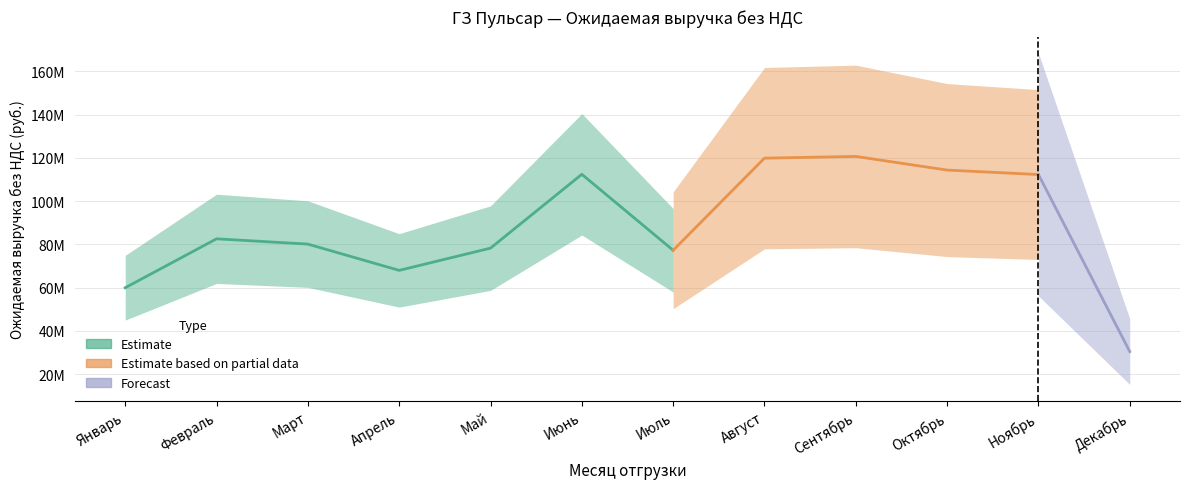

What is the smallest value displayed?

30358600